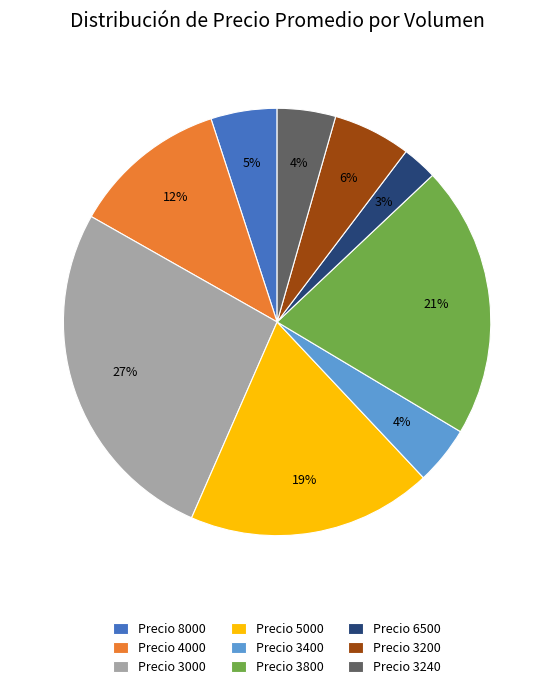

Do Precio 8000 and Precio 3240 together represent more than half of the pie?

No